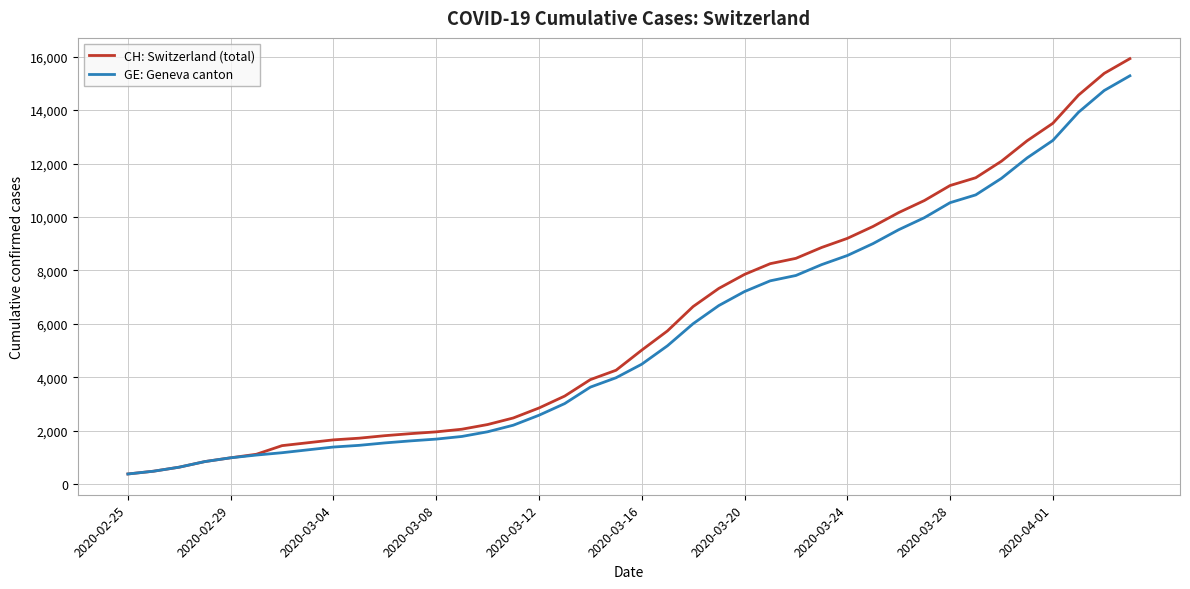

What is the maximum value for GE: Geneva canton?

15284